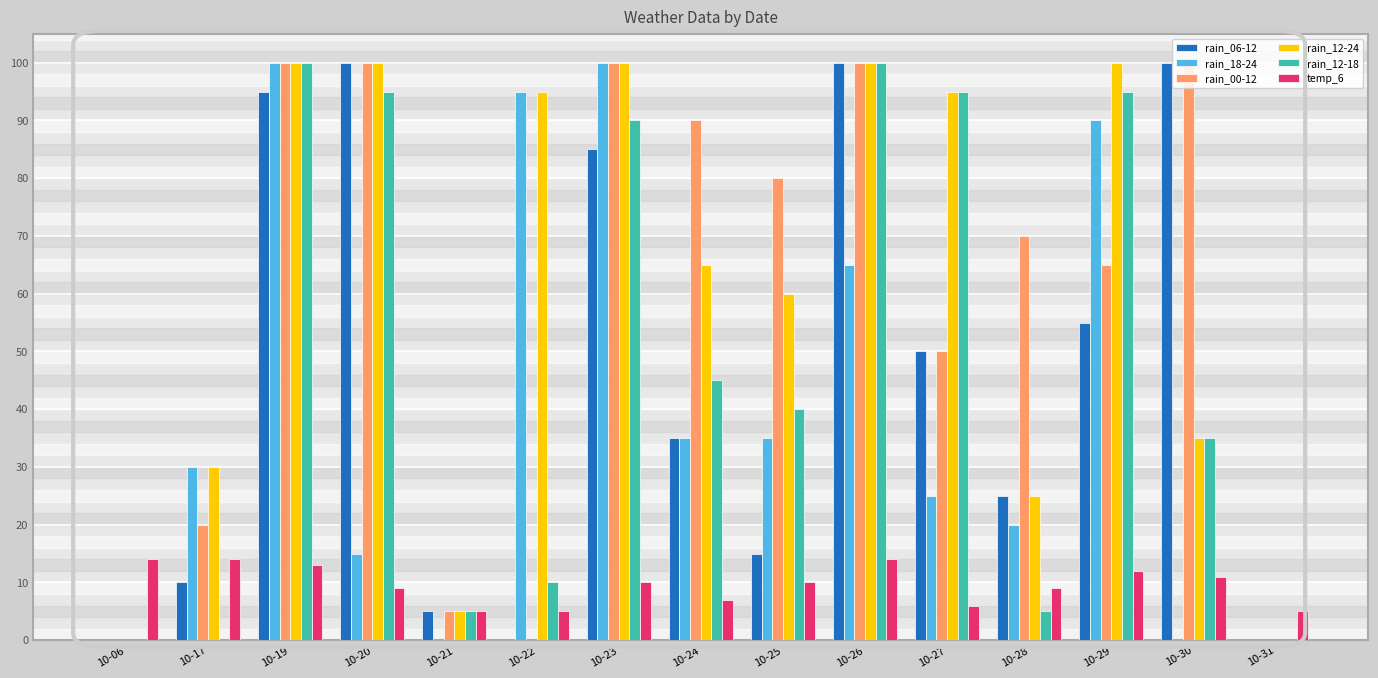

What is the greatest value displayed?

100